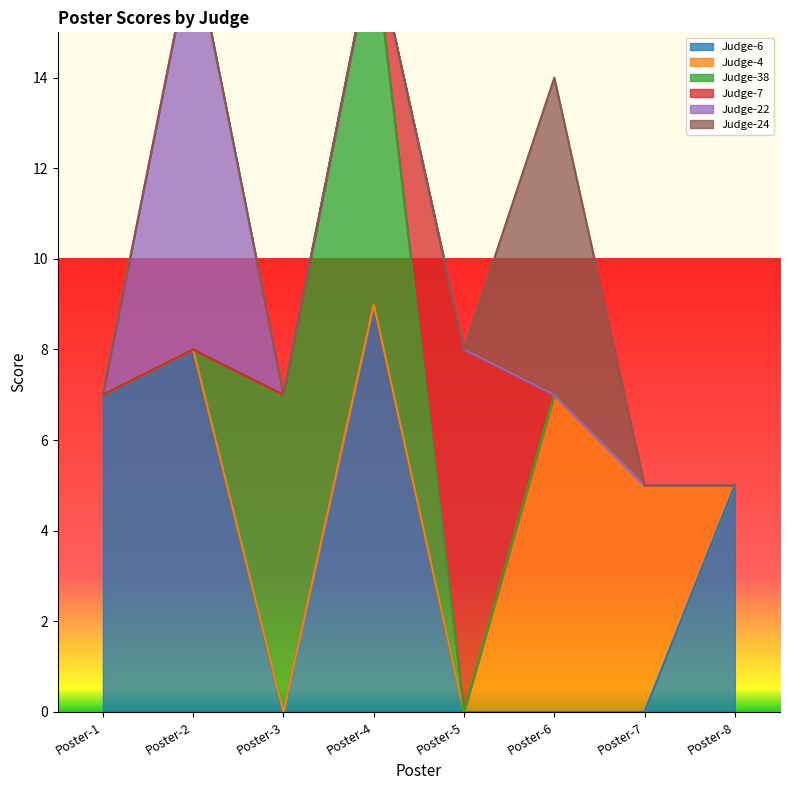

Rank the series at Poster-5 from lowest to highest value.

Judge-6, Judge-4, Judge-38, Judge-22, Judge-24, Judge-7